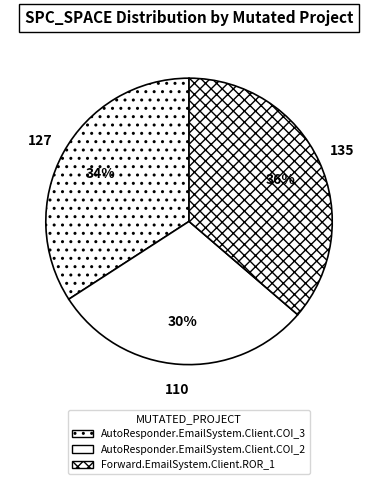

Which has a higher value, AutoResponder.EmailSystem.Client.COI_3 or AutoResponder.EmailSystem.Client.COI_2?

AutoResponder.EmailSystem.Client.COI_3